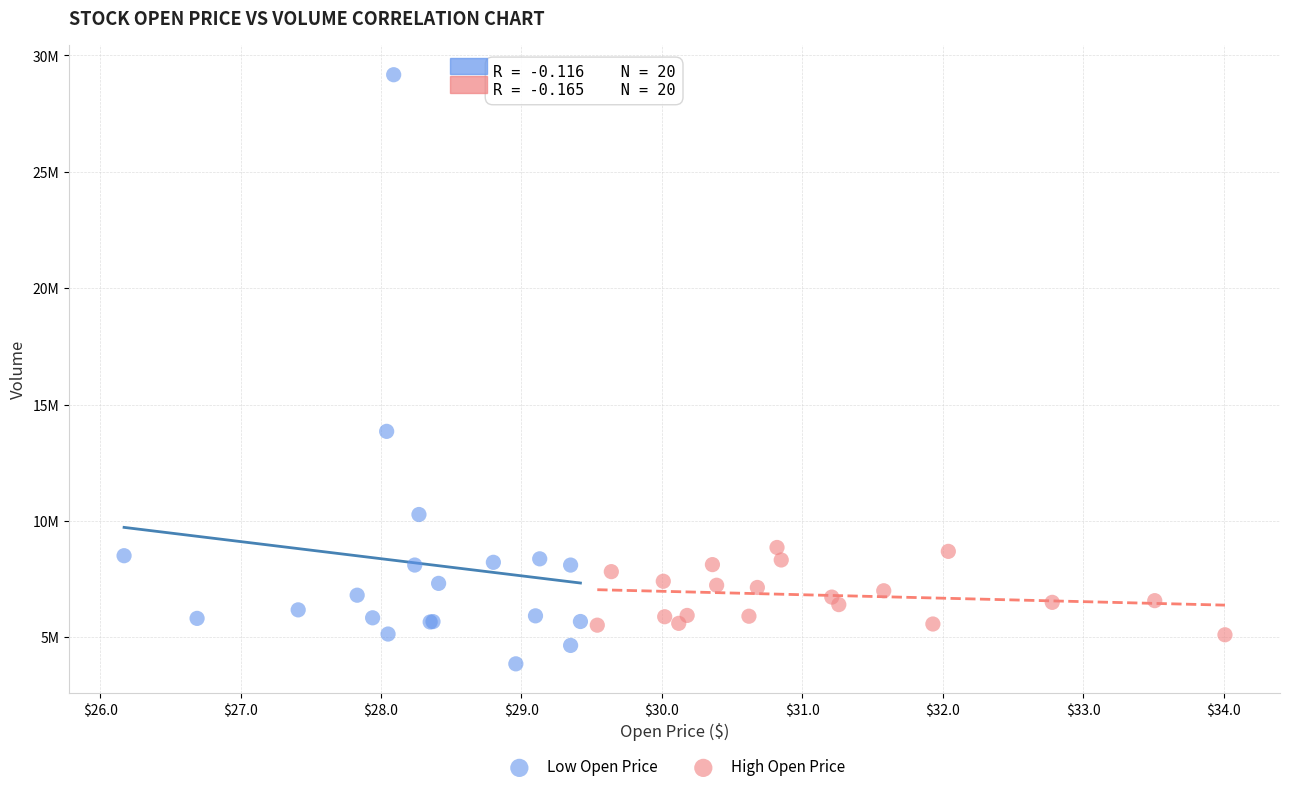

Which series contains the lowest Y value?

Low Open Price